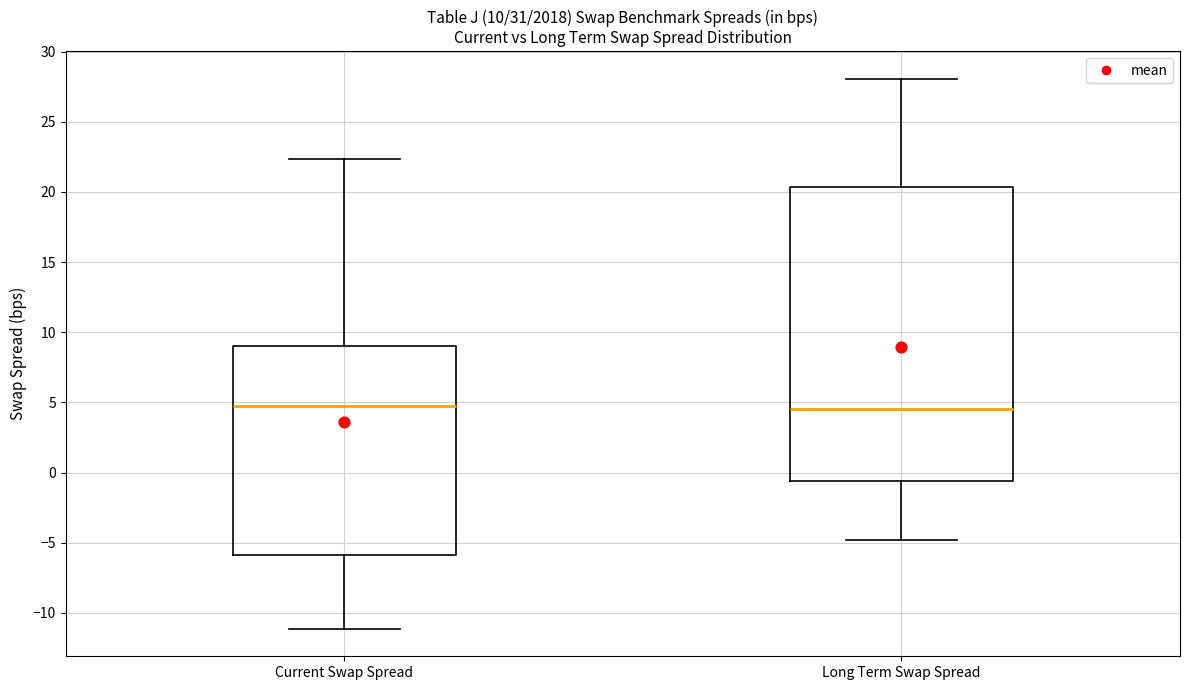

Comparing the boxes themselves (not the whiskers), which one is the tallest?

Long Term Swap Spread